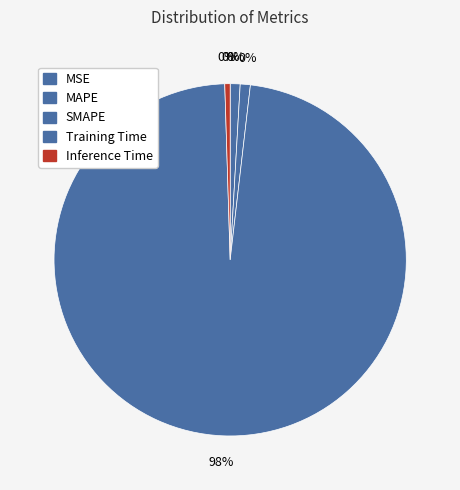

To the nearest percent, what is the difference between the MSE and Training Time slice percentages?

98%